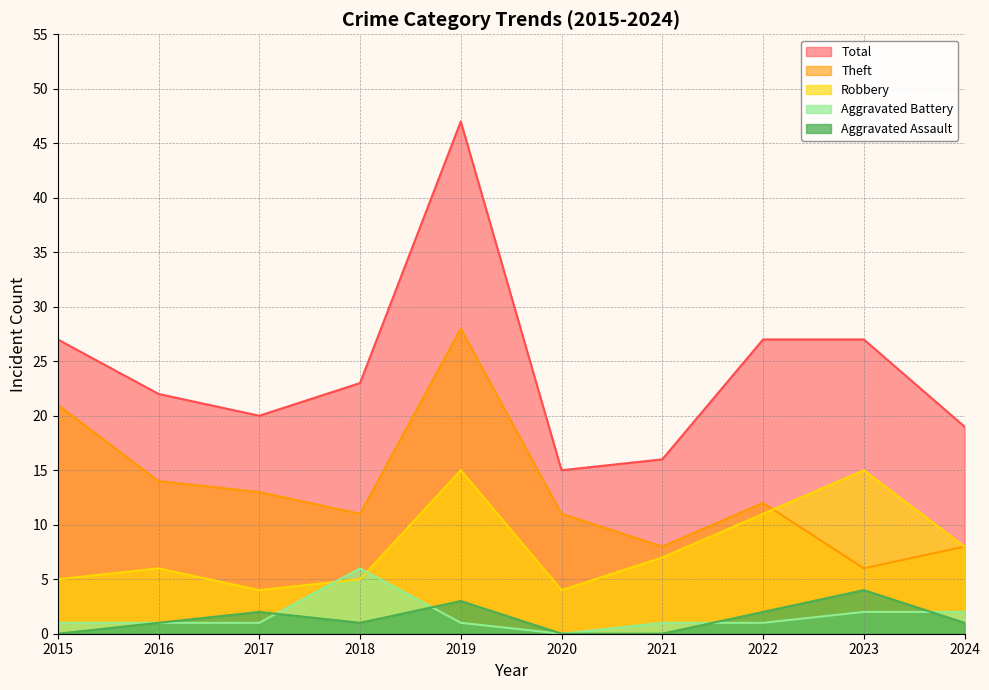

Count the number of categories in the chart.

10